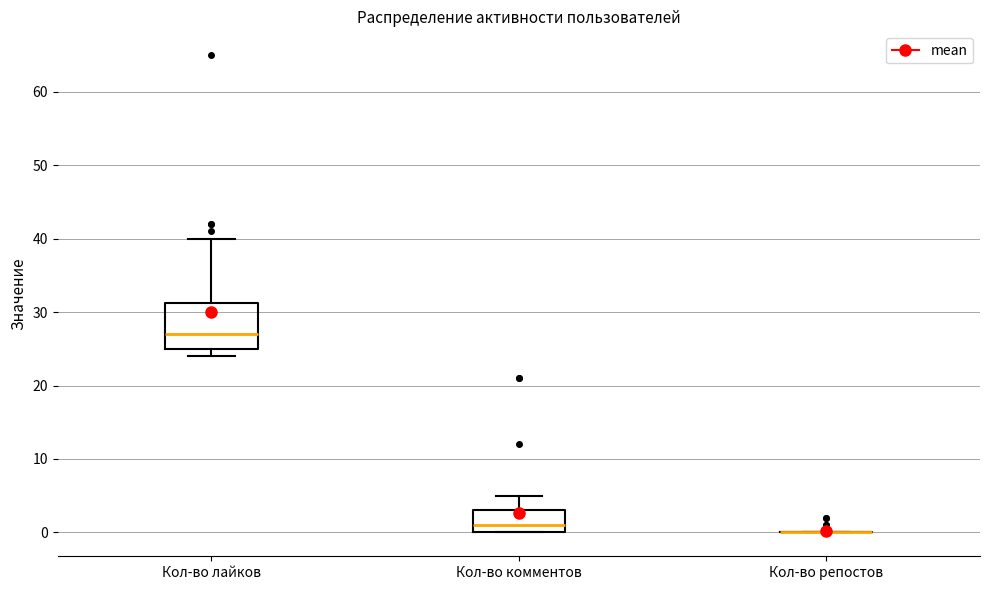

Reading left to right, read every box against the y-axis: the position of its median line, the range the box covers, and the ends of its whiskers. The values are not printed on the chart, so give them approximately, as read against the axis.

Кол-во лайков: median 27, box 25 to 31, whiskers 24 to 40
Кол-во комментов: median 1, box 0 to 3, whiskers 0 to 5
Кол-во репостов: box collapsed to a line at 0, whiskers 0 to 0